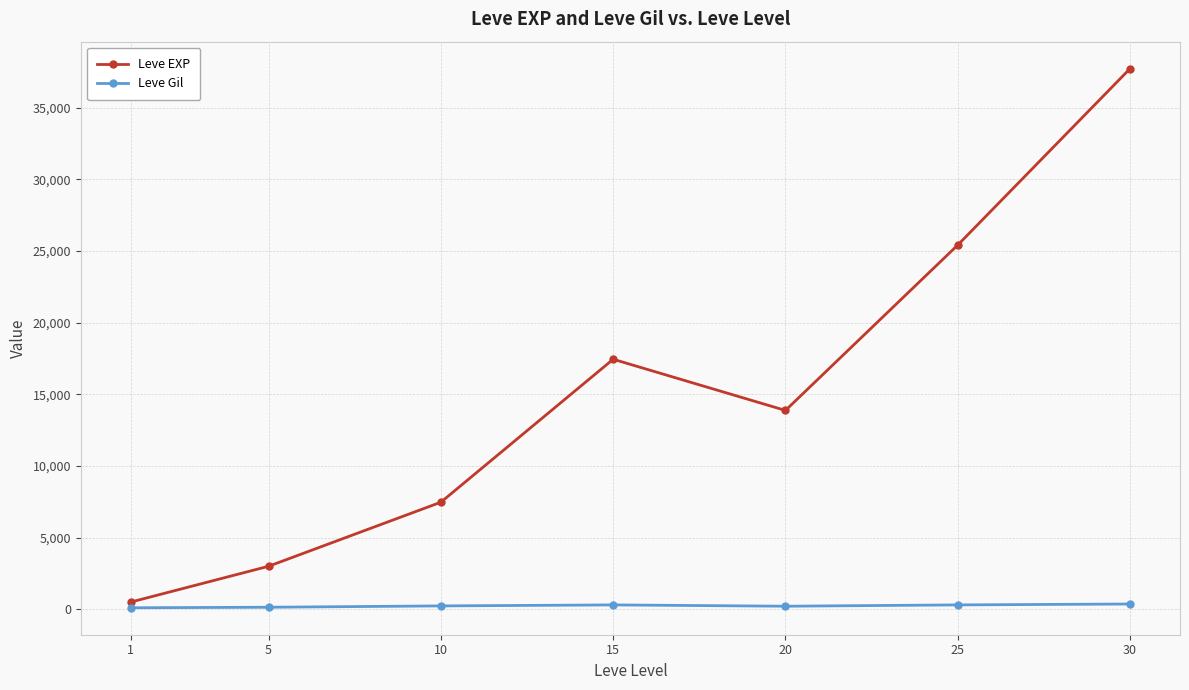

Is the value of Leve Gil at 25 greater than the value of Leve EXP at 25?

No